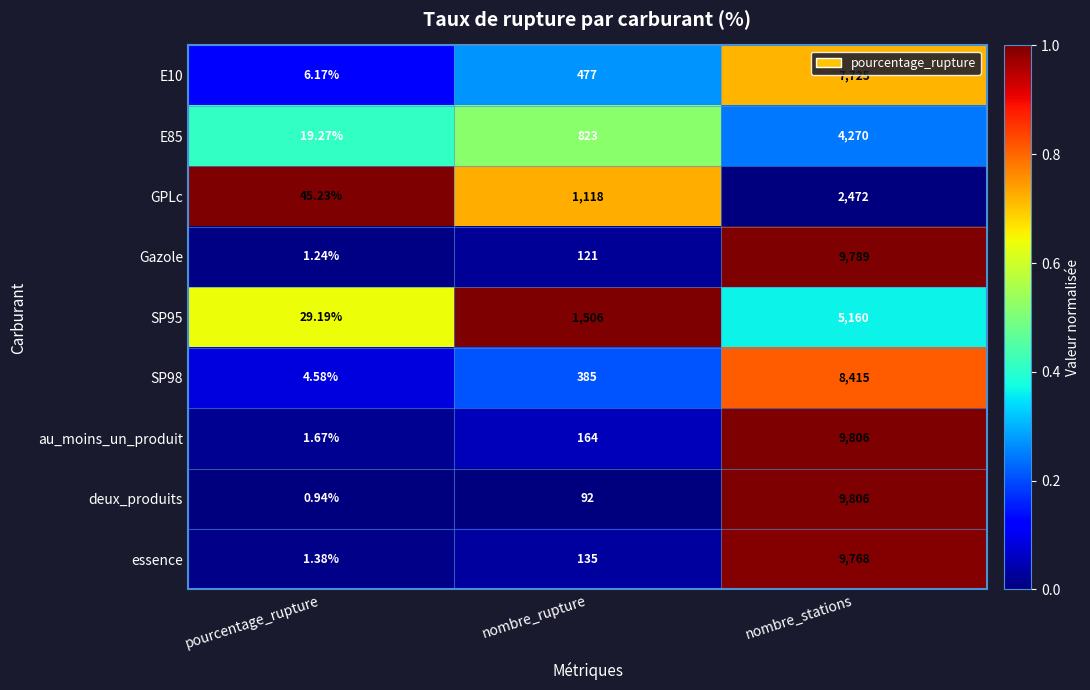

How many values in the deux_produits series are below 92?

1